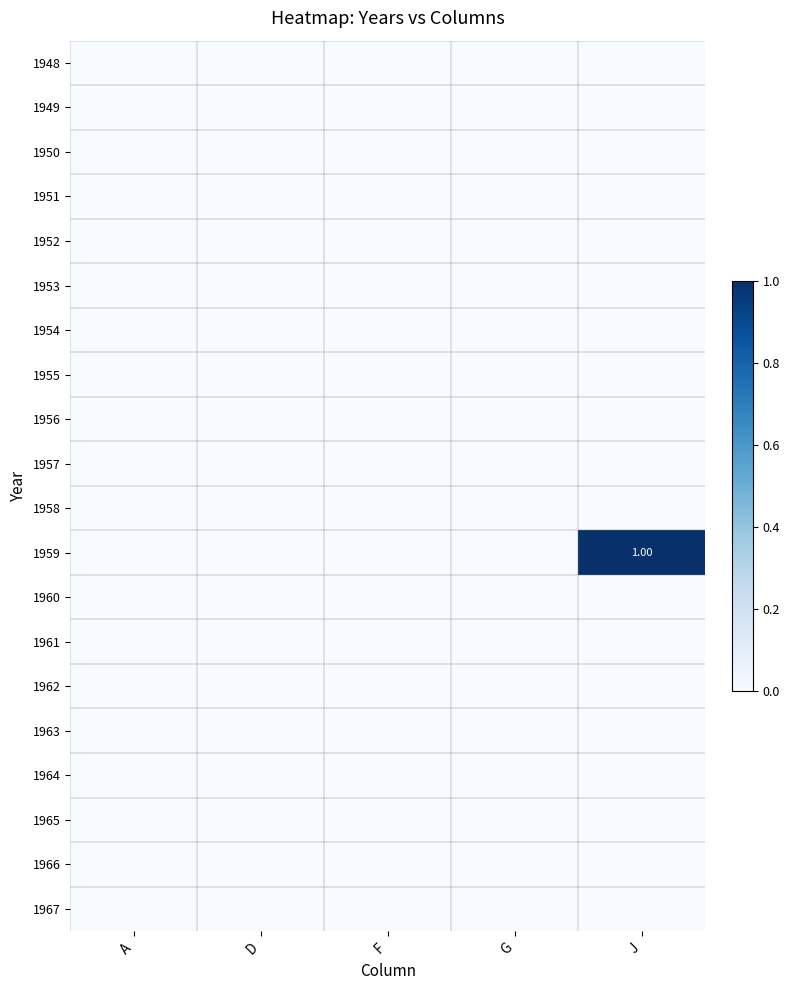

Rank the series at A from highest to lowest value.

1948, 1949, 1950, 1951, 1952, 1953, 1954, 1955, 1956, 1957, 1958, 1959, 1960, 1961, 1962, 1963, 1964, 1965, 1966, 1967